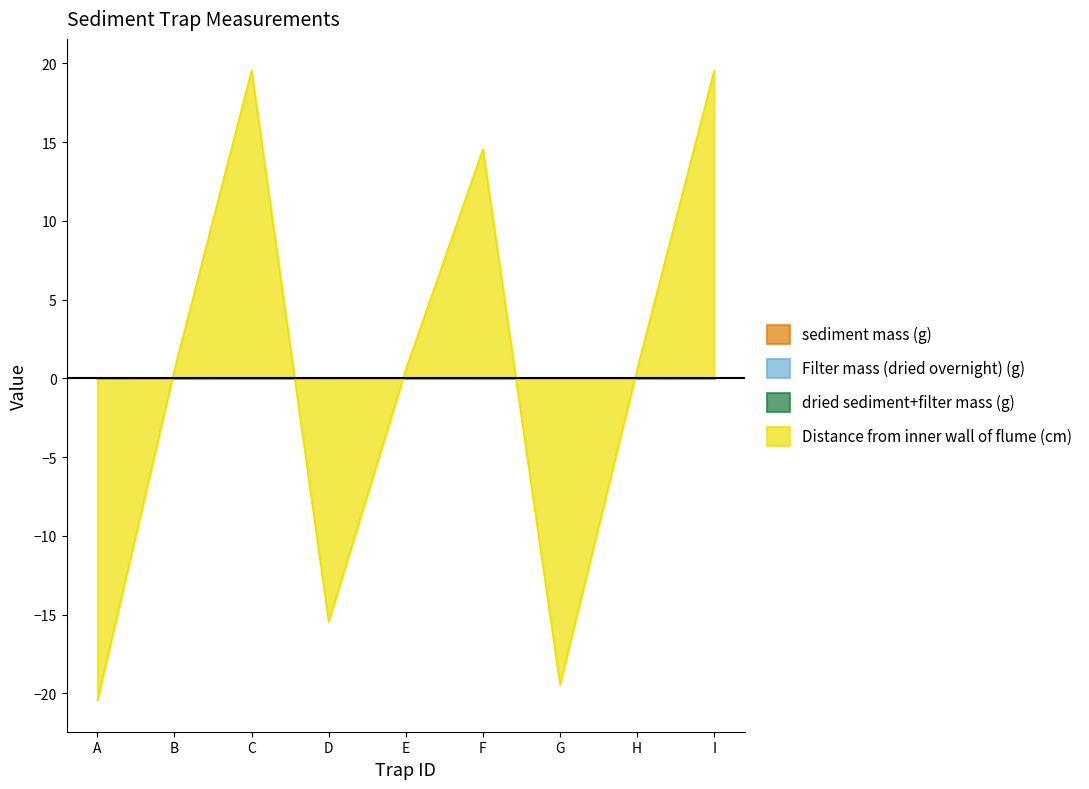

The Filter mass (dried overnight) (g) series shows 0.0 at E. True or false?

False